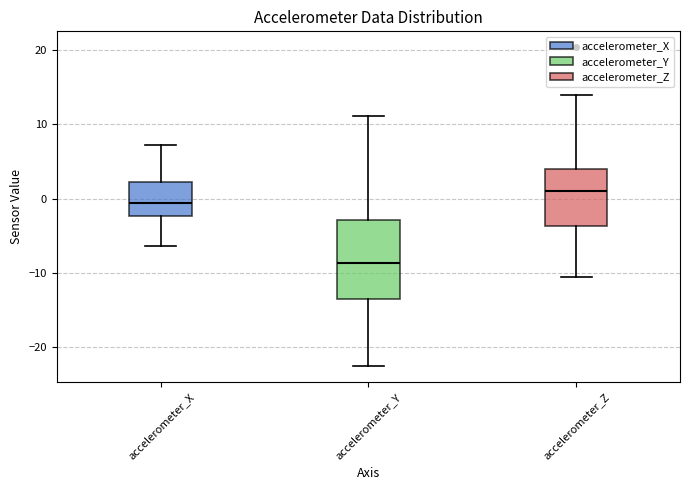

Where does the lower whisker of the box for accelerometer_Z end on the y-axis? The values are not printed on the chart, so give them approximately, as read against the axis.

-11